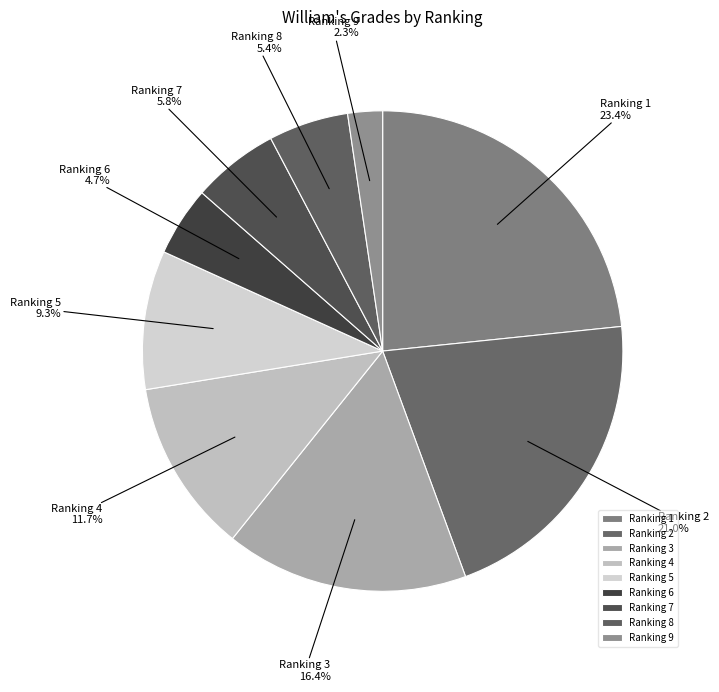

Do Ranking 7 and Ranking 5 together represent more than half of the pie?

No